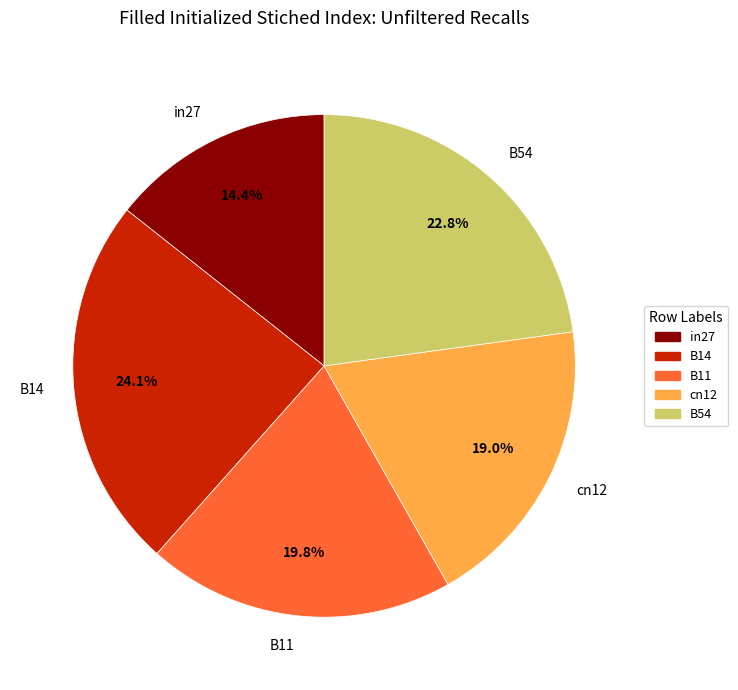

To the nearest percent, what is the average slice percentage?

20%